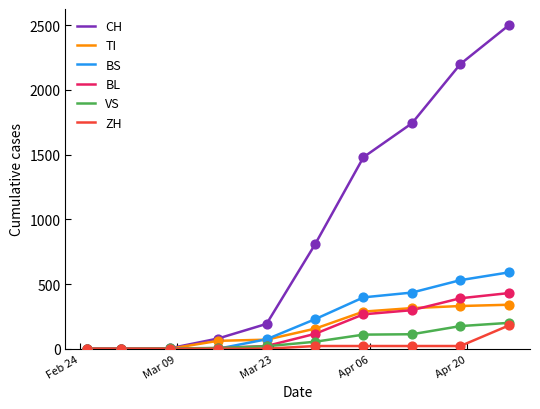

Which series has the largest range (max minus min)?

CH